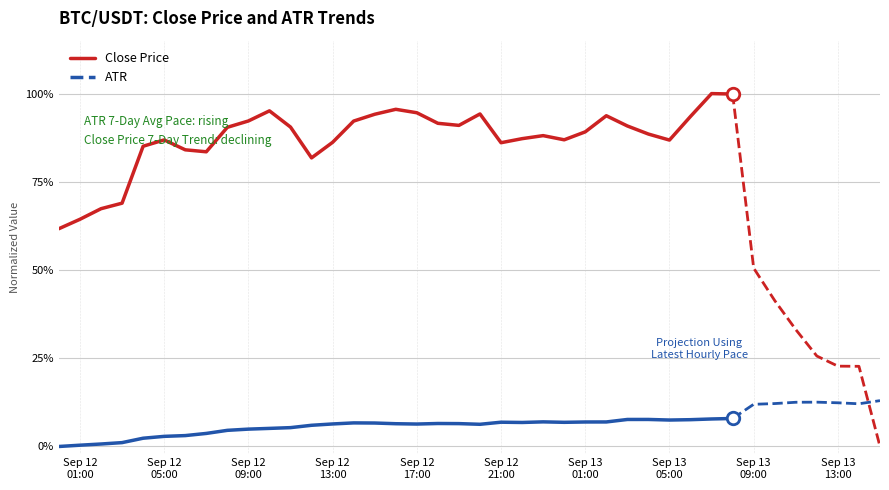

Which series has the widest spread of values?

close